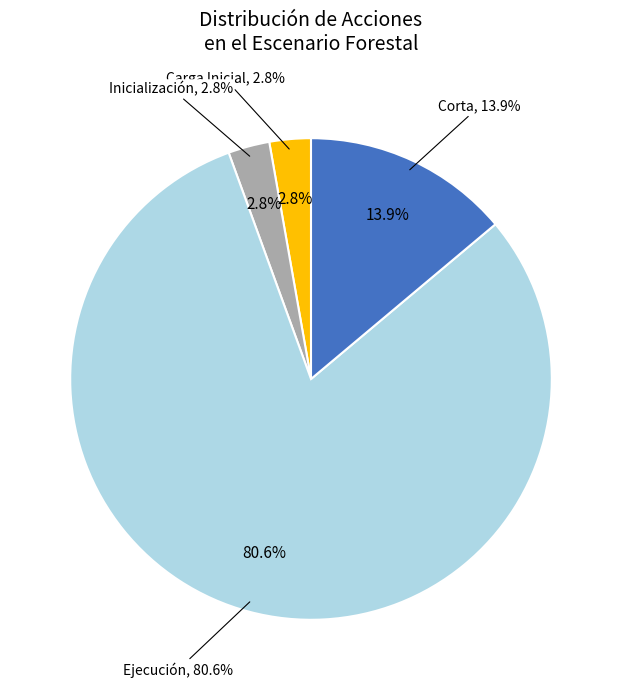

What is the smallest slice in the pie chart?

Carga Inicial